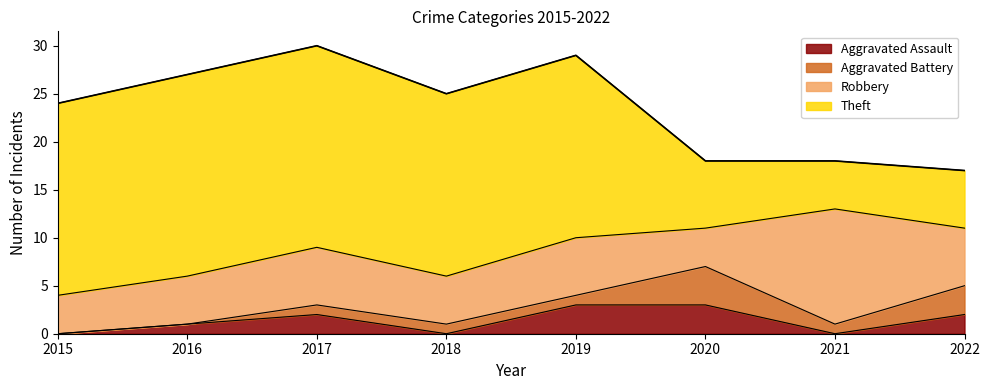

Between 2015 and 2021, which is larger?

2015